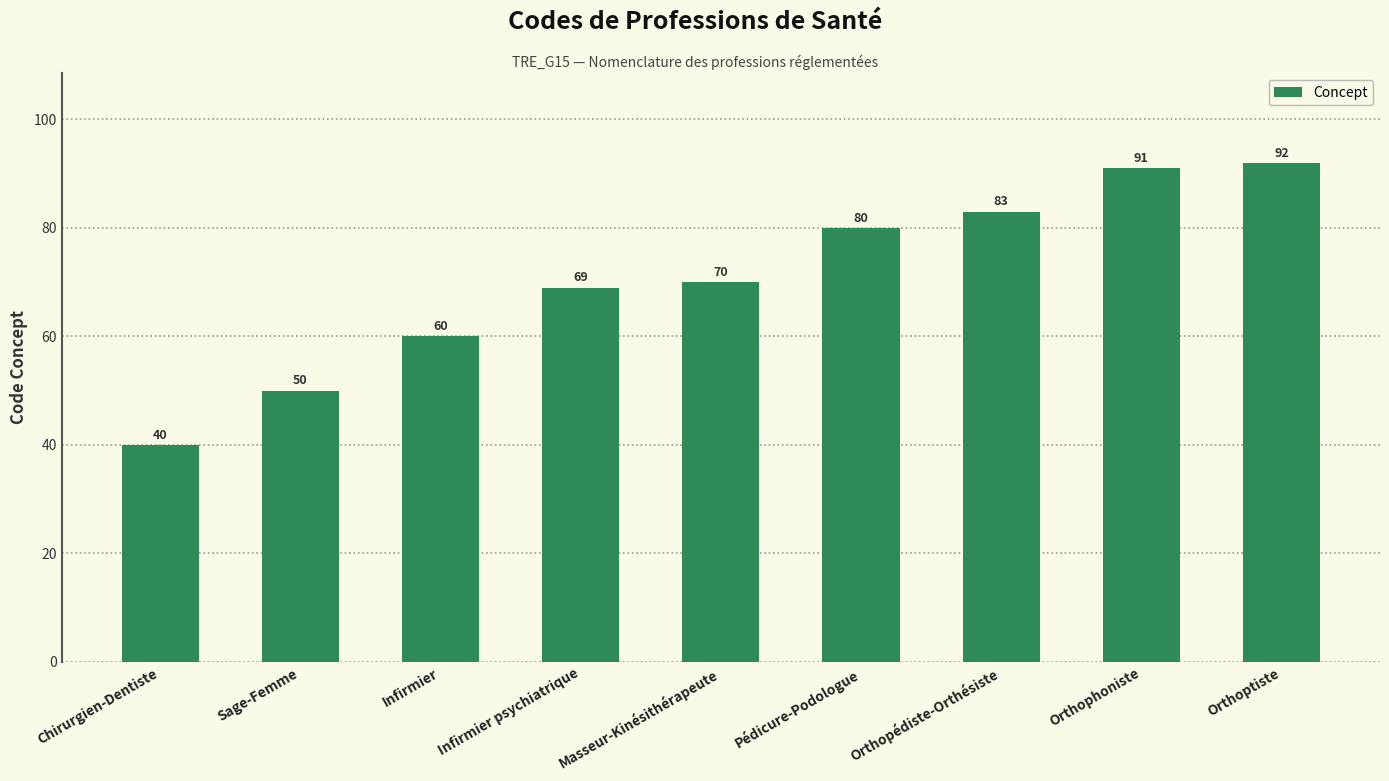

Are the bars grouped side by side (vs. stacked)?

No